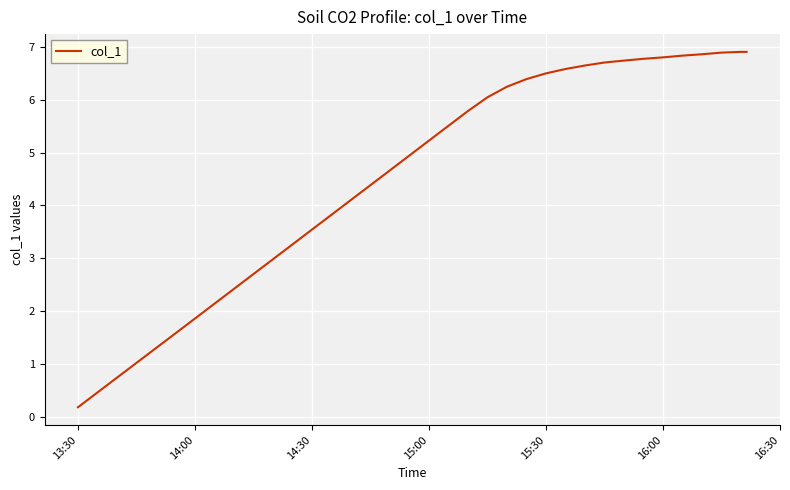

What is the maximum value shown in the chart?

6.9